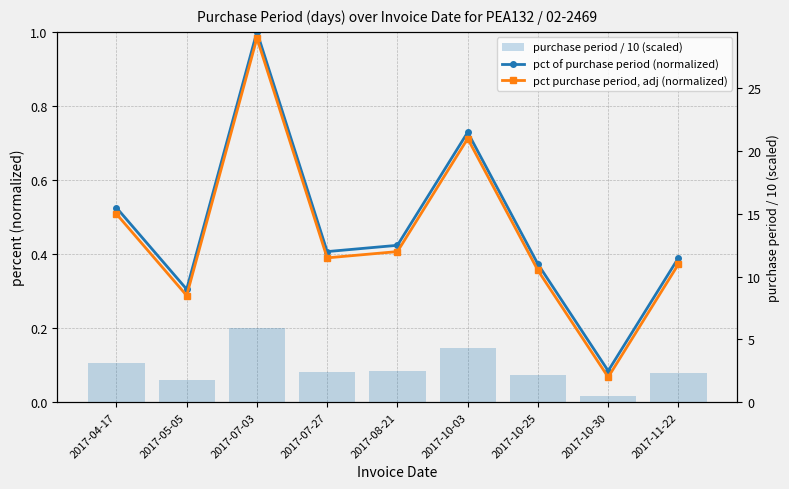

Which category has the lowest value in the pct of purchase period (normalized) series?

2017-10-30